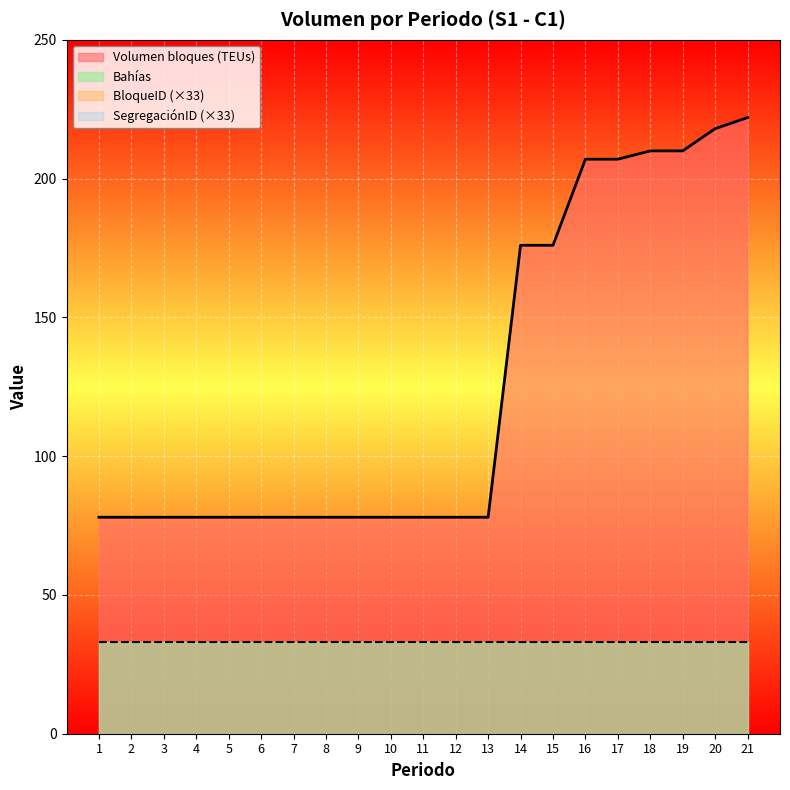

True or false: SegregaciónID has a value of 1 at 21.

True